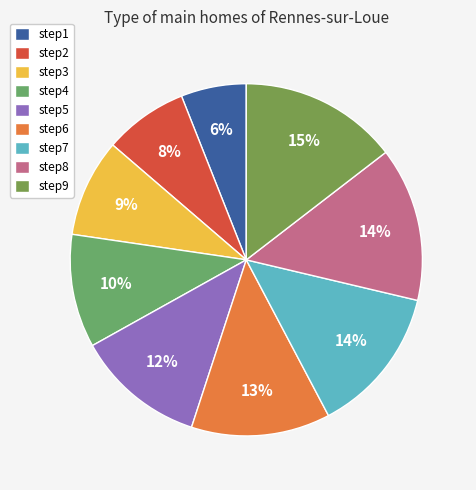

Rank the categories by value from highest to lowest.

step9, step8, step7, step6, step5, step4, step3, step2, step1